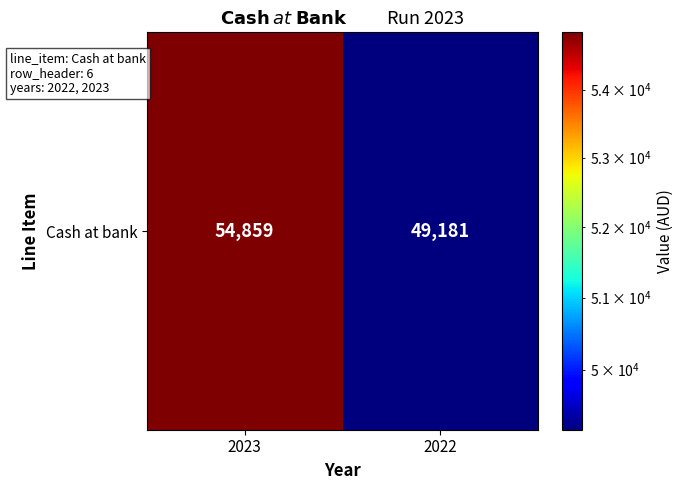

What is the change in value from 2023 to 2022?

-5678